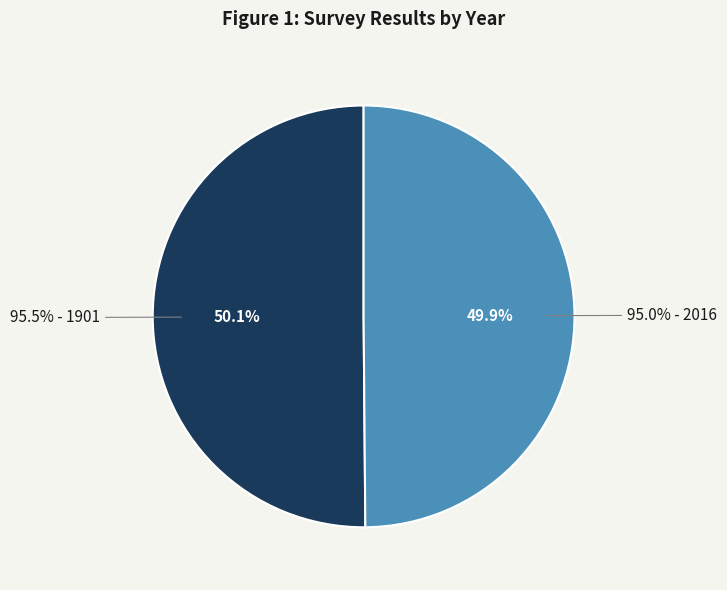

What is the smallest slice in the pie chart?

2016